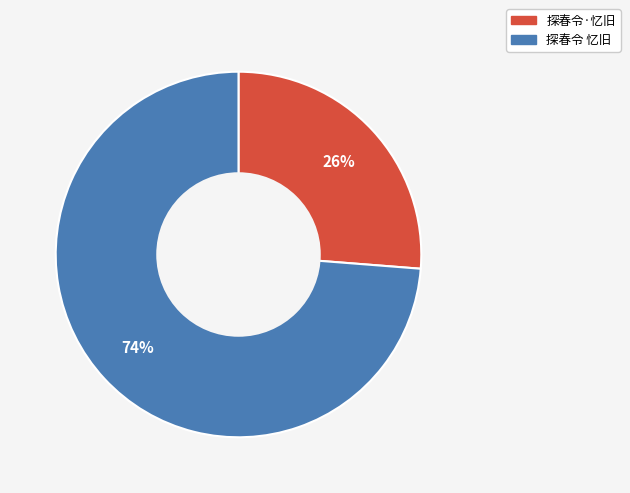

Combined, do 探春令 忆旧 and 探春令·忆旧 account for over 50%?

Yes